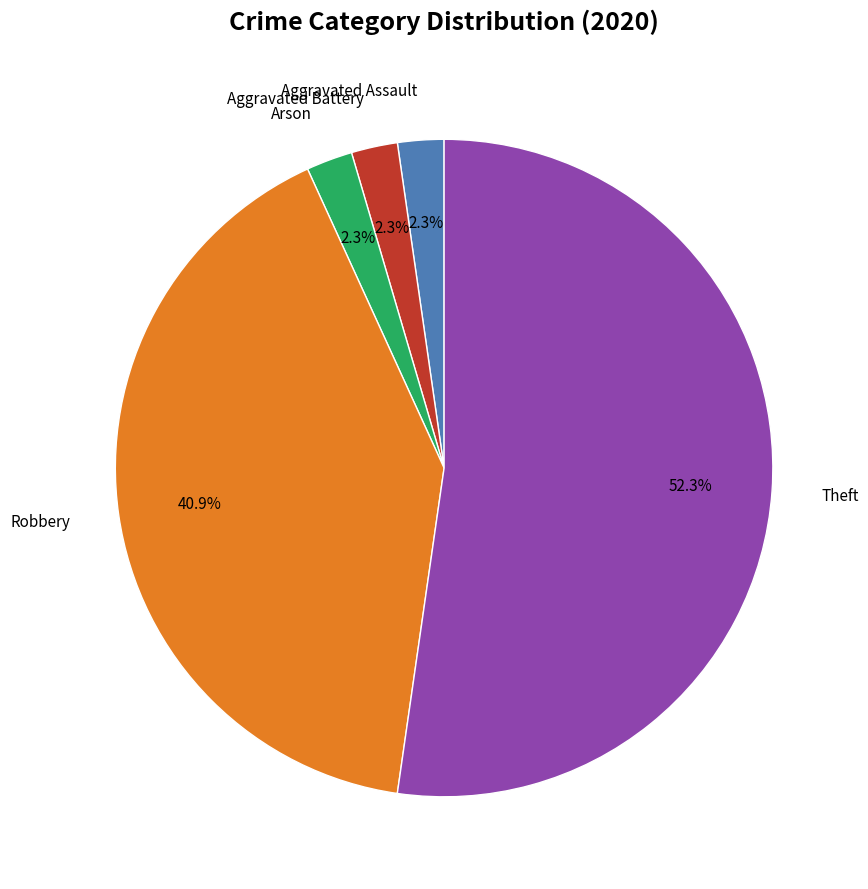

Count the number of slices in the pie.

5